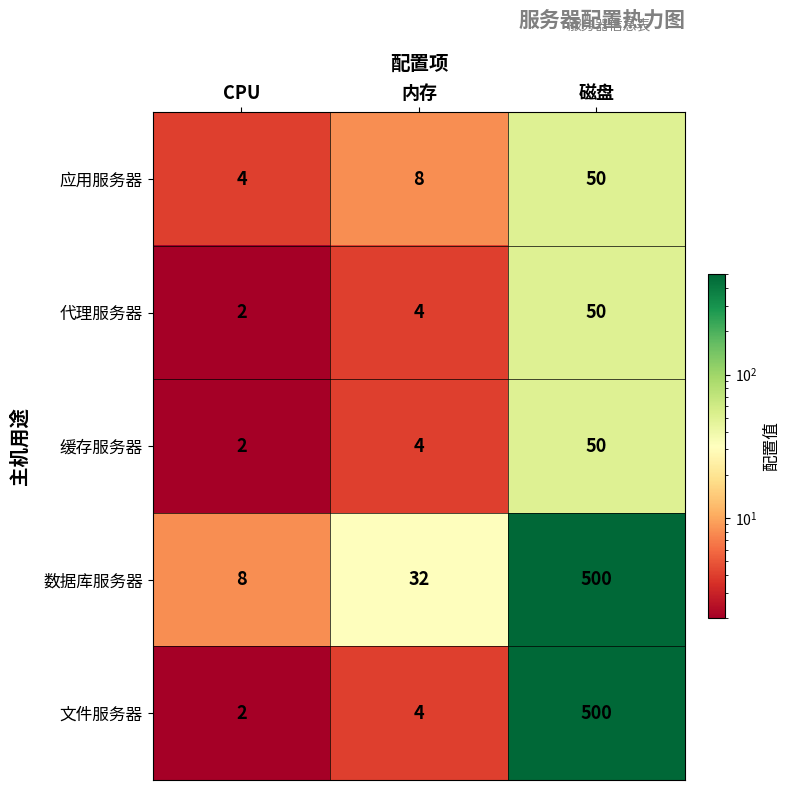

What is the greatest value displayed?

500